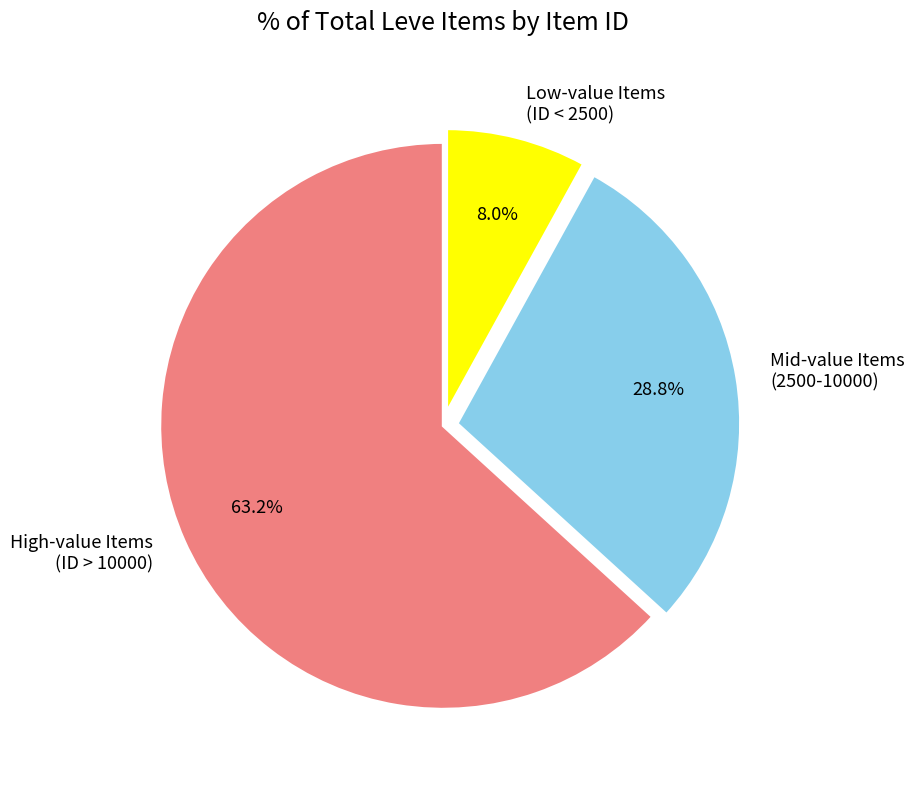

To the nearest percent, what is the difference between the largest and smallest slice percentages?

55%